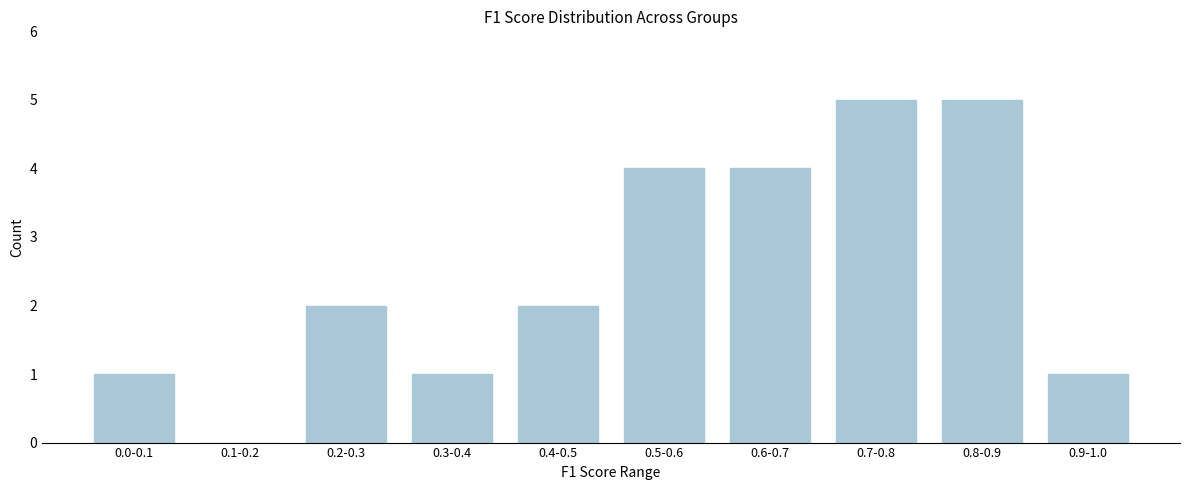

Reading left to right, transcribe all the data shown in this chart.

0.0-0.1=1	0.1-0.2=0	0.2-0.3=2	0.3-0.4=1	0.4-0.5=2	0.5-0.6=4	0.6-0.7=4	0.7-0.8=5	0.8-0.9=5	0.9-1.0=1